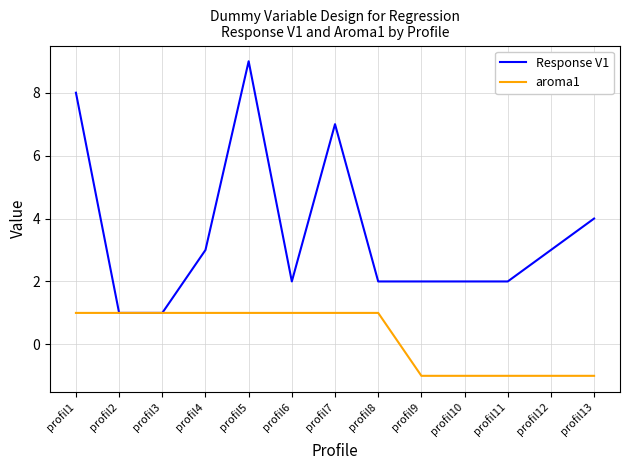

What is the maximum value shown in the chart?

9